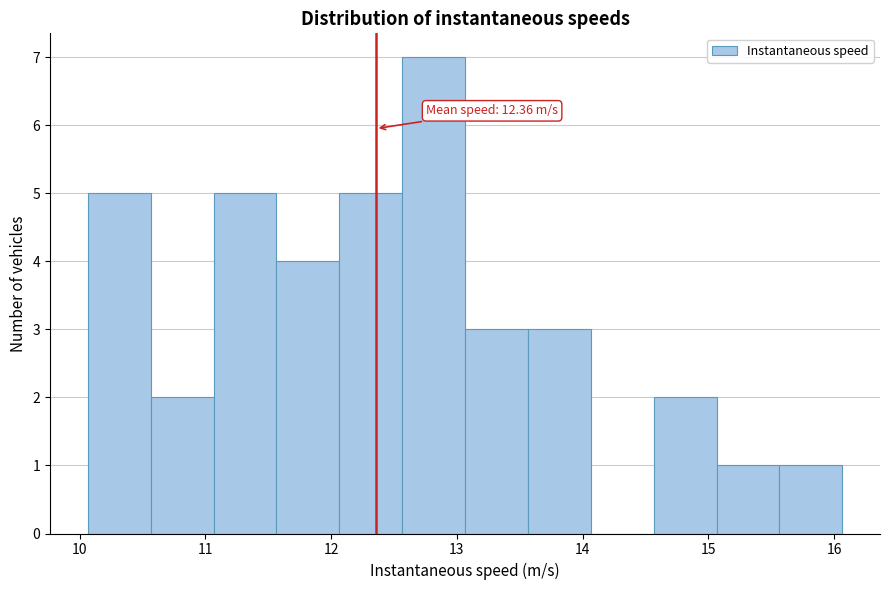

Which range on the x-axis has the tallest bar?

12.6 to 13.1